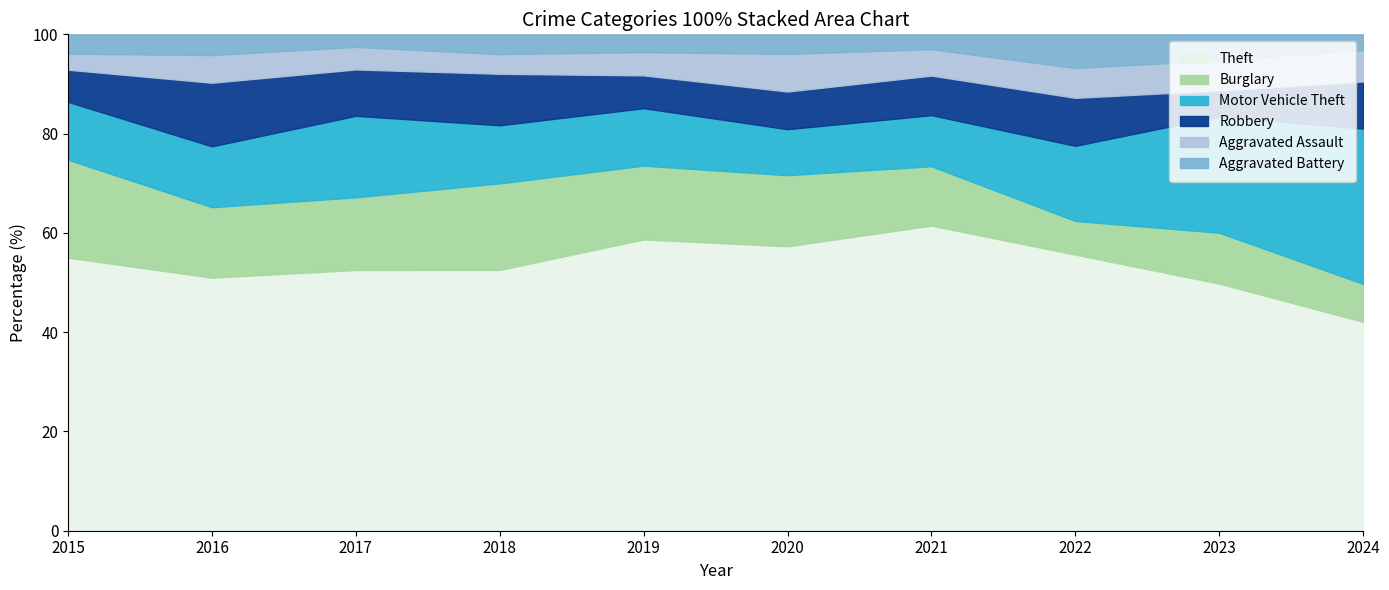

What is the total value across all series at 2018?

100.0